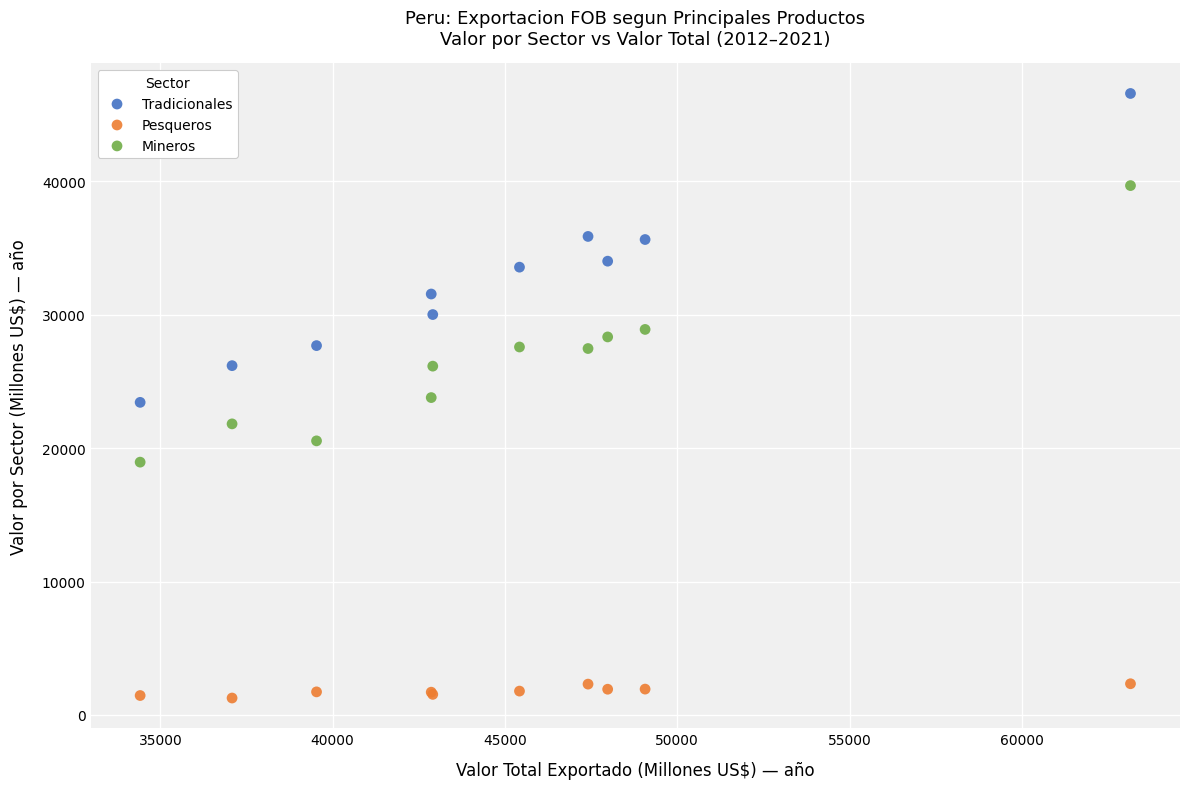

Which series contains the lowest Y value?

Pesqueros